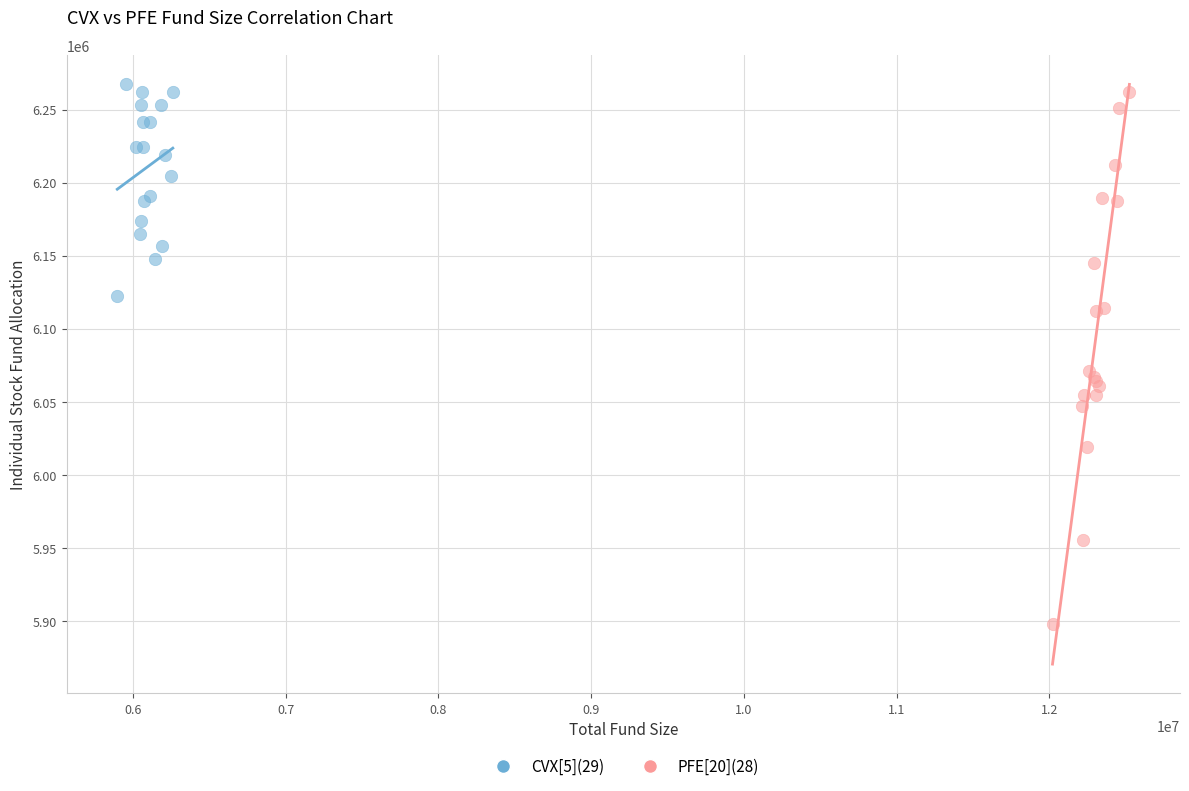

Which series contains the lowest Y value?

PFE[20](28)